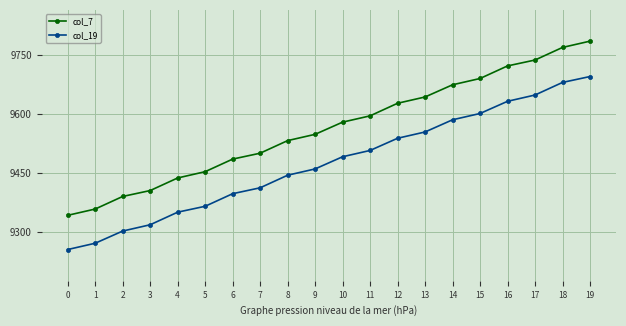

What is the difference between the col_19 values at 6 and 0?

142